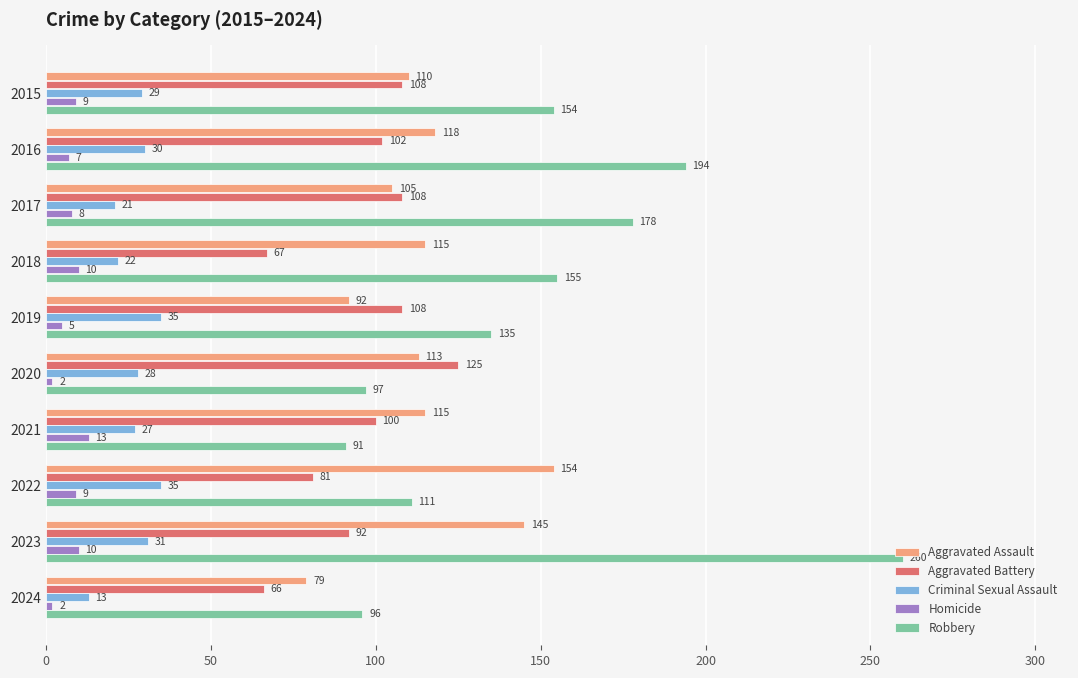

How many values in the Homicide series are below 9?

5